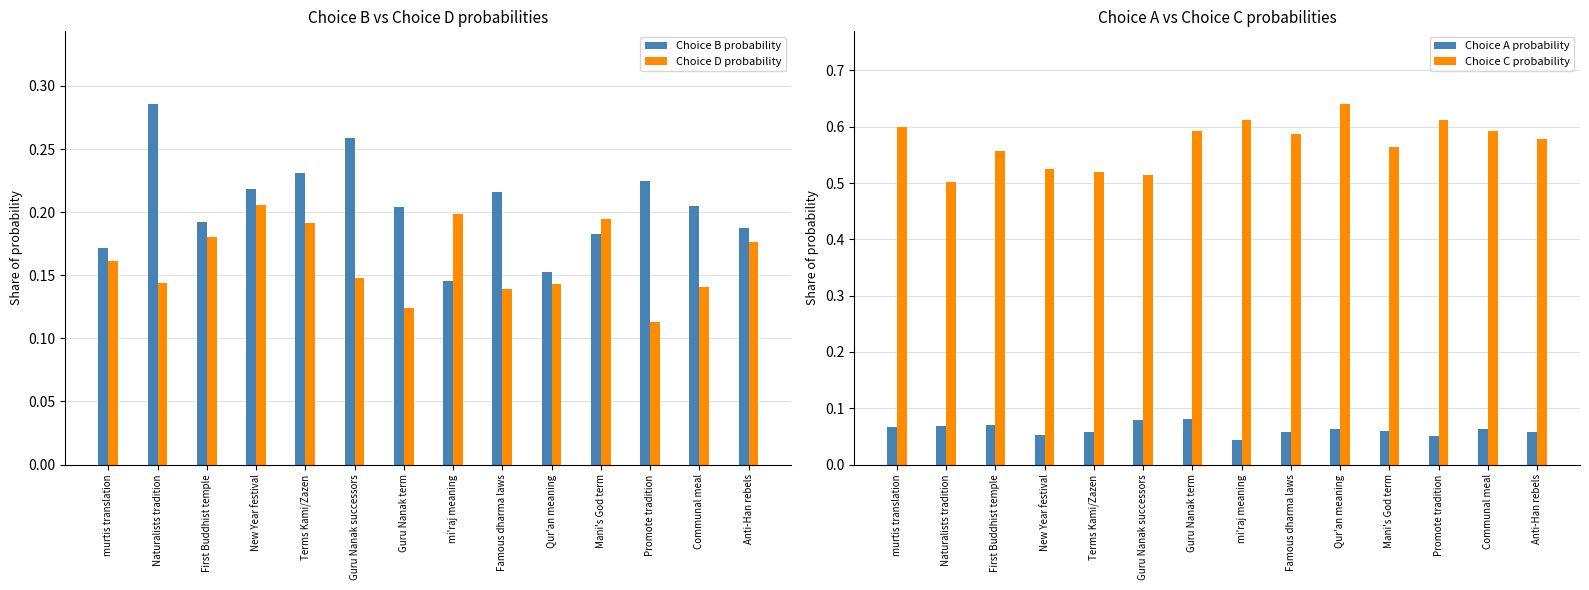

How many bars are there in total?

56